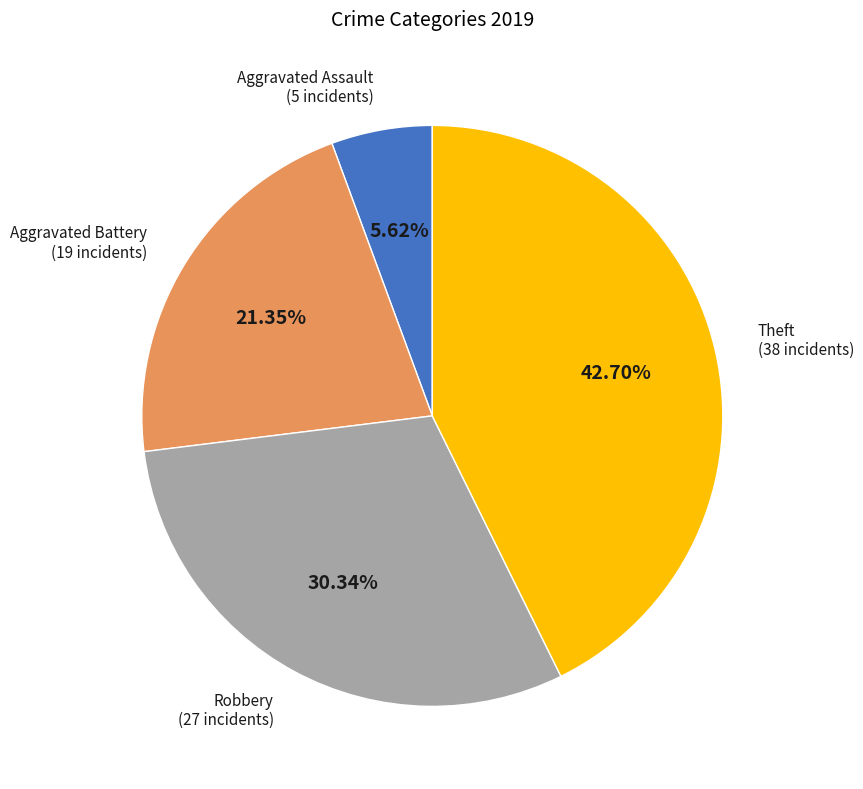

To the nearest percent, what is the average slice percentage?

25%